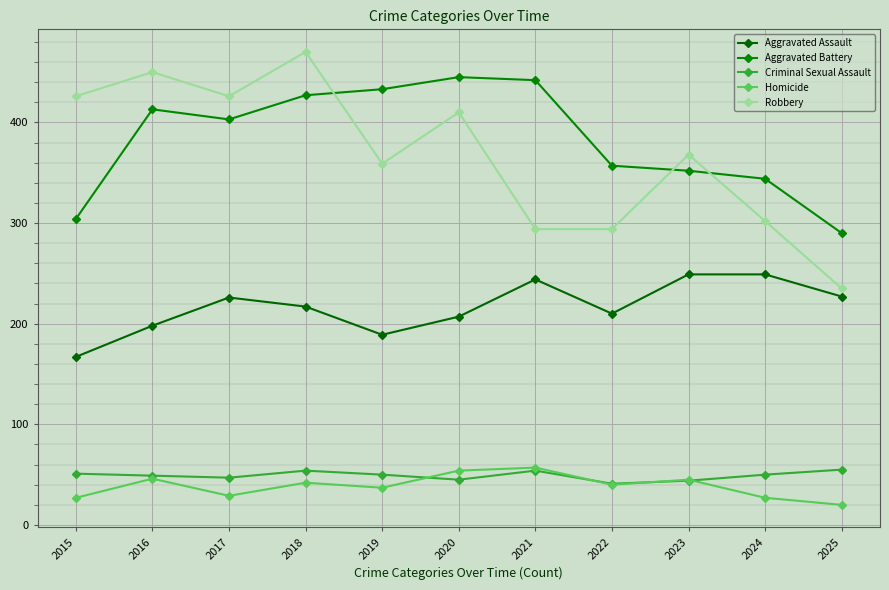

How many lines are shown in the chart?

5